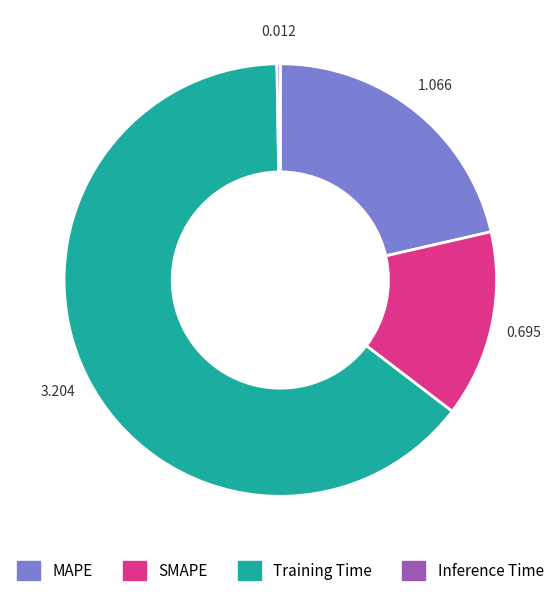

Does any single category account for the majority?

Yes